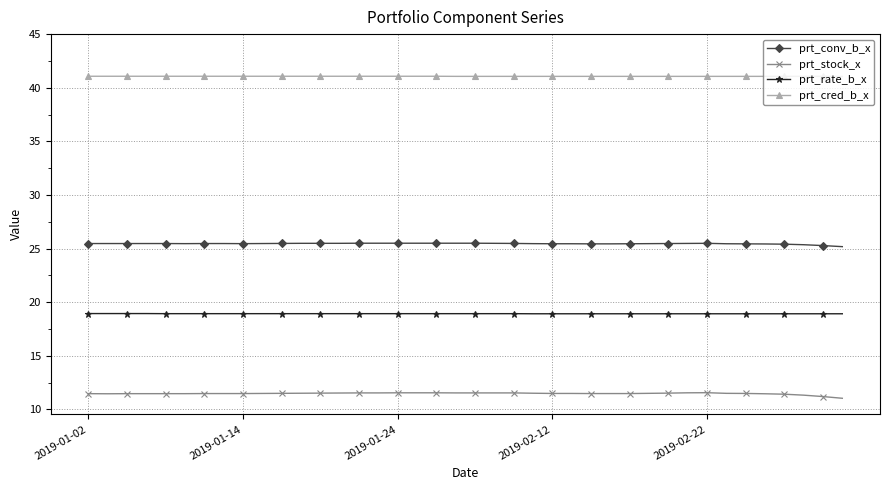

At how many categories does at least one series exceed 38?

40